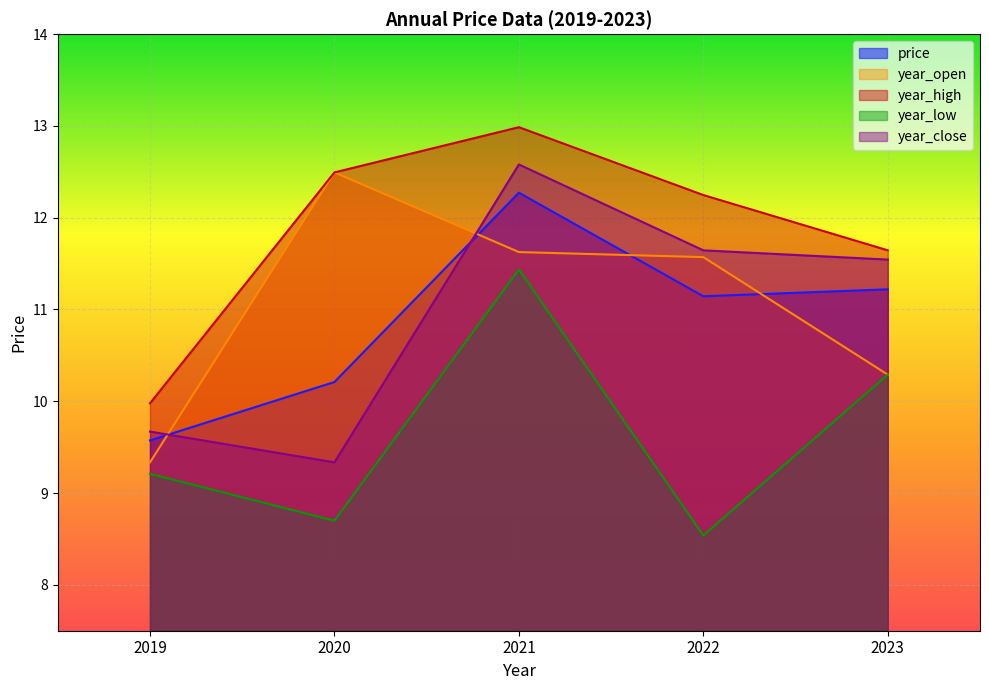

Reading left to right, what are all the values shown in this chart?

price: 9.6	10.2	12.3	11.1	11.2
year_open: 9.3	12.5	11.6	11.6	10.3
year_high: 10.0	12.5	13.0	12.2	11.6
year_low: 9.2	8.7	11.4	8.5	10.3
year_close: 9.7	9.3	12.6	11.6	11.5